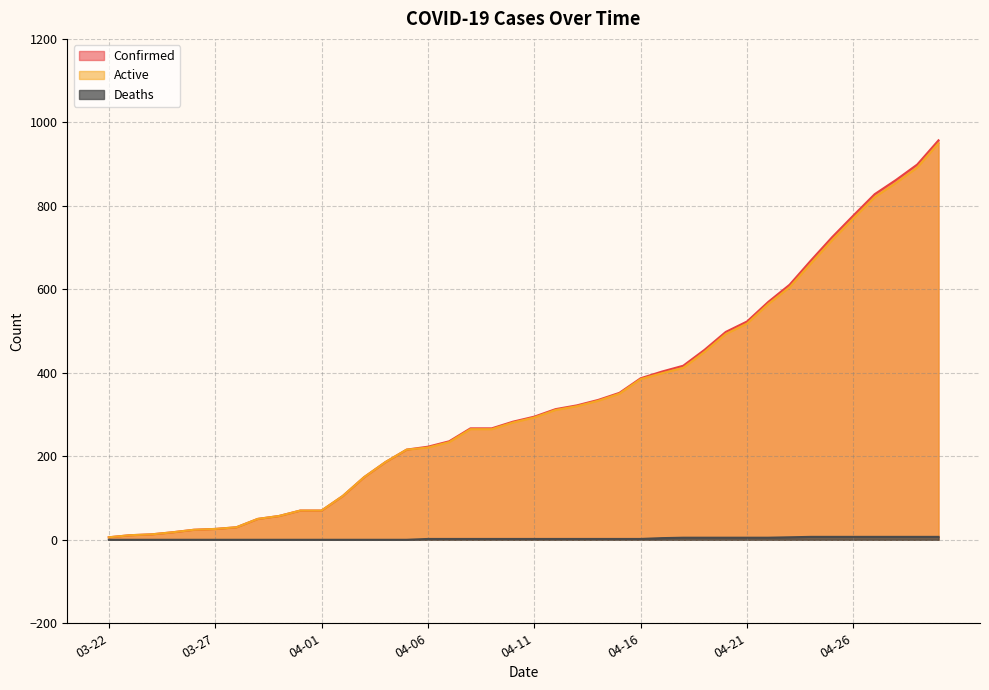

How many distinct data groups are displayed?

3